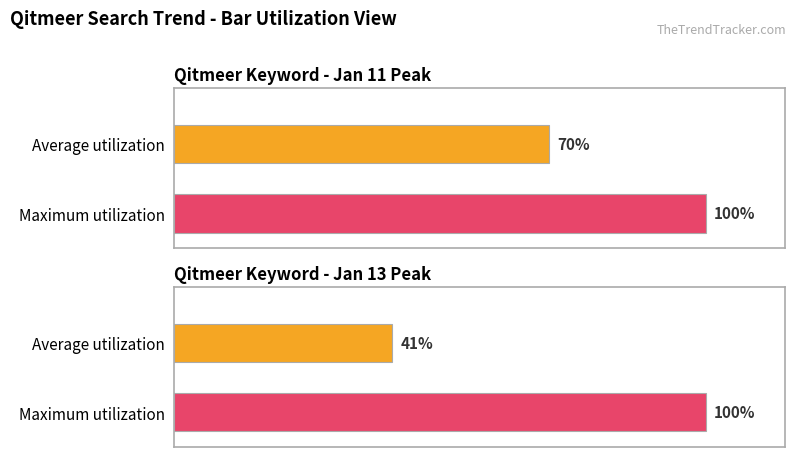

Are the bars grouped side by side (vs. stacked)?

Yes